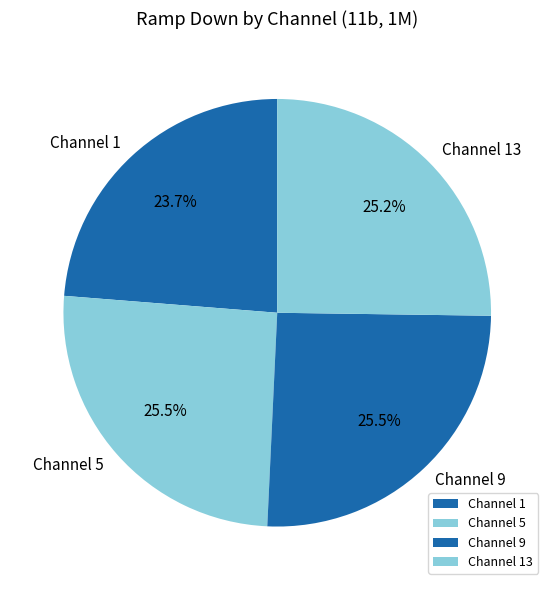

Which has a higher value, Channel 9 or Channel 1?

Channel 9